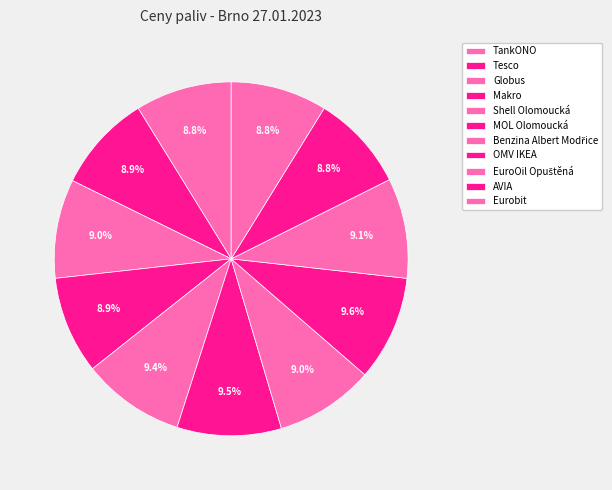

To the nearest percent, what is the average slice percentage?

9%